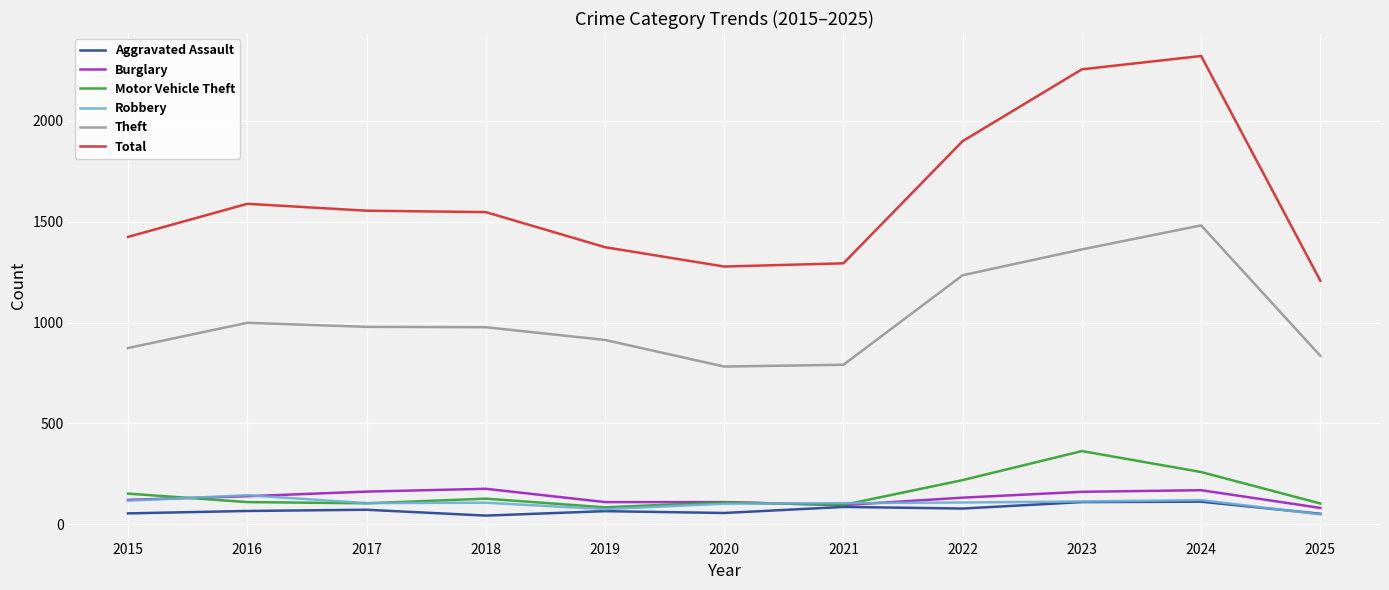

What is the total value across all series at 2016?

3047